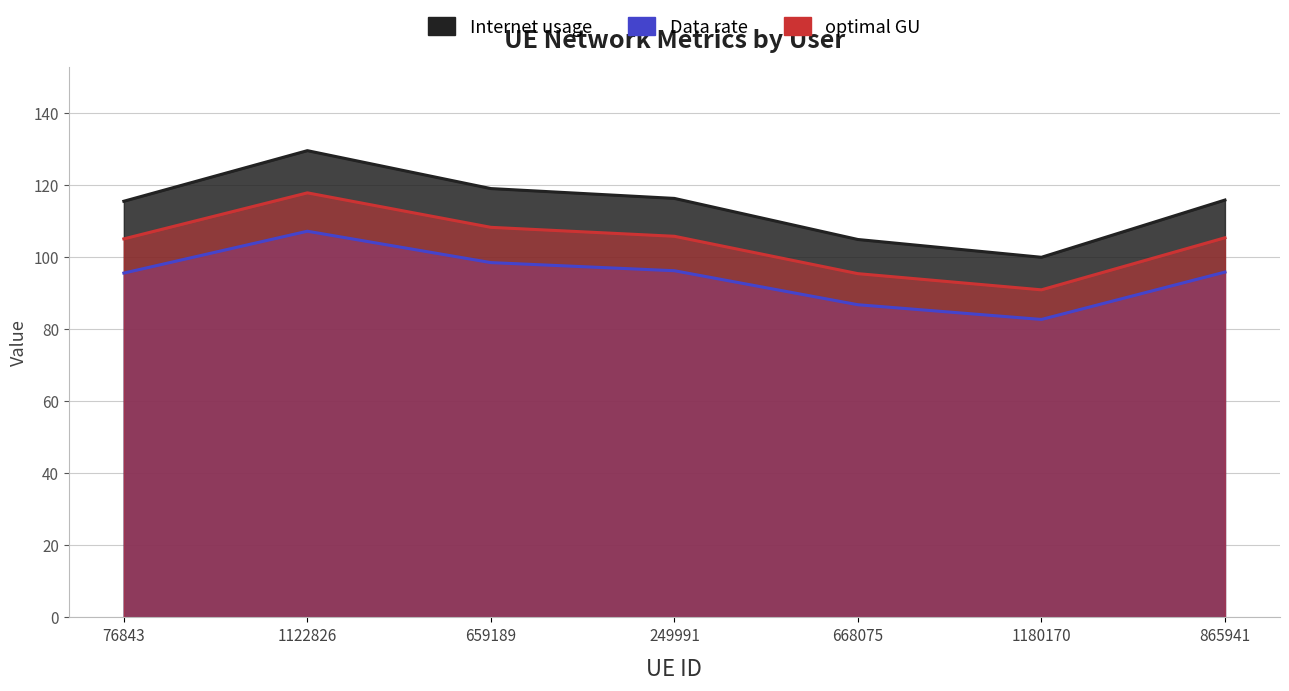

What is the difference between the optimal GU values at 668075 and 76843?

9.7